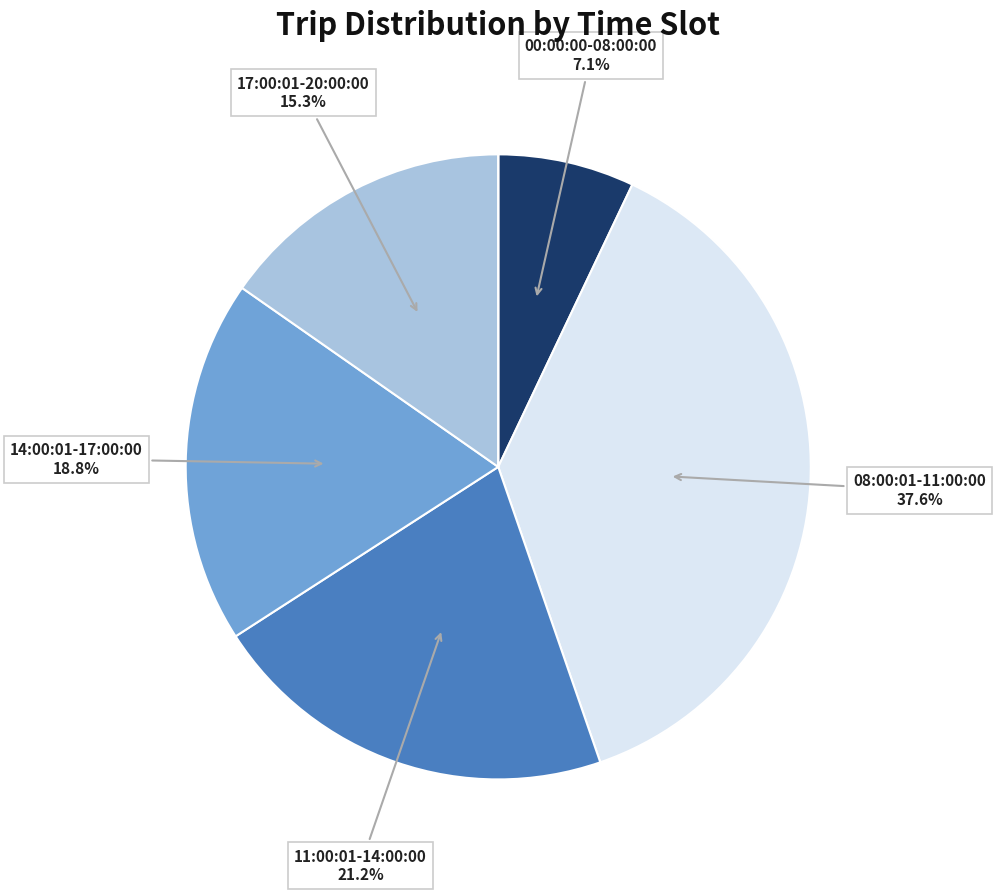

To the nearest percent, what is the difference between the largest and smallest slice percentages?

38%